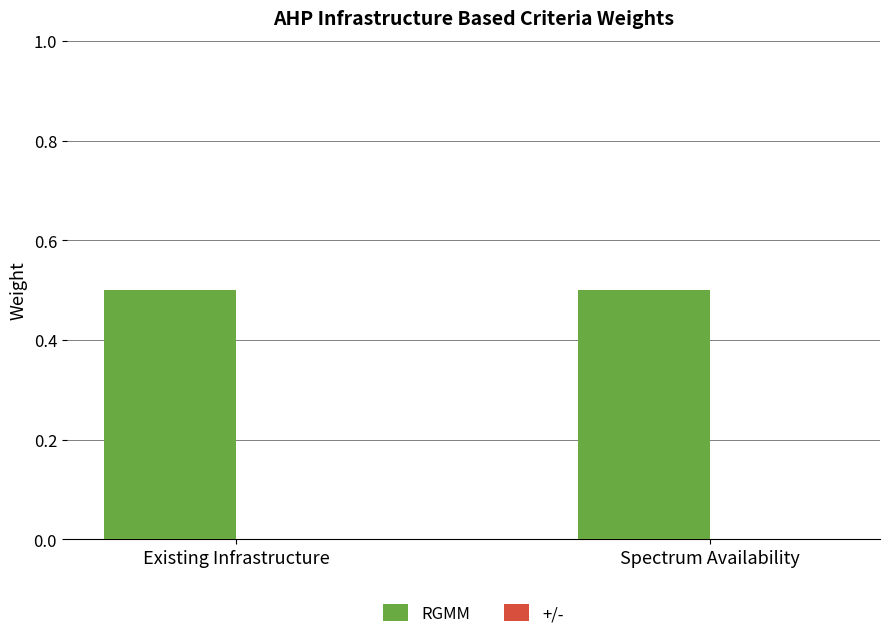

What is the total value across all series at Spectrum Availability?

0.5